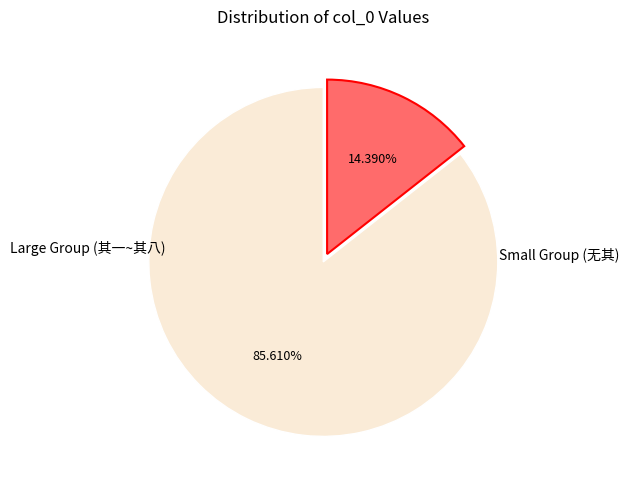

Is there any slice that represents more than half of the pie?

Yes